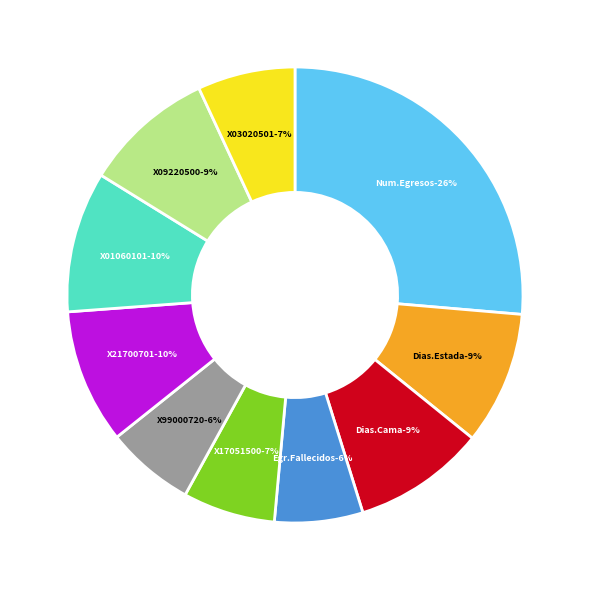

Is the sum of X17051500 and X99000720 greater than half?

No